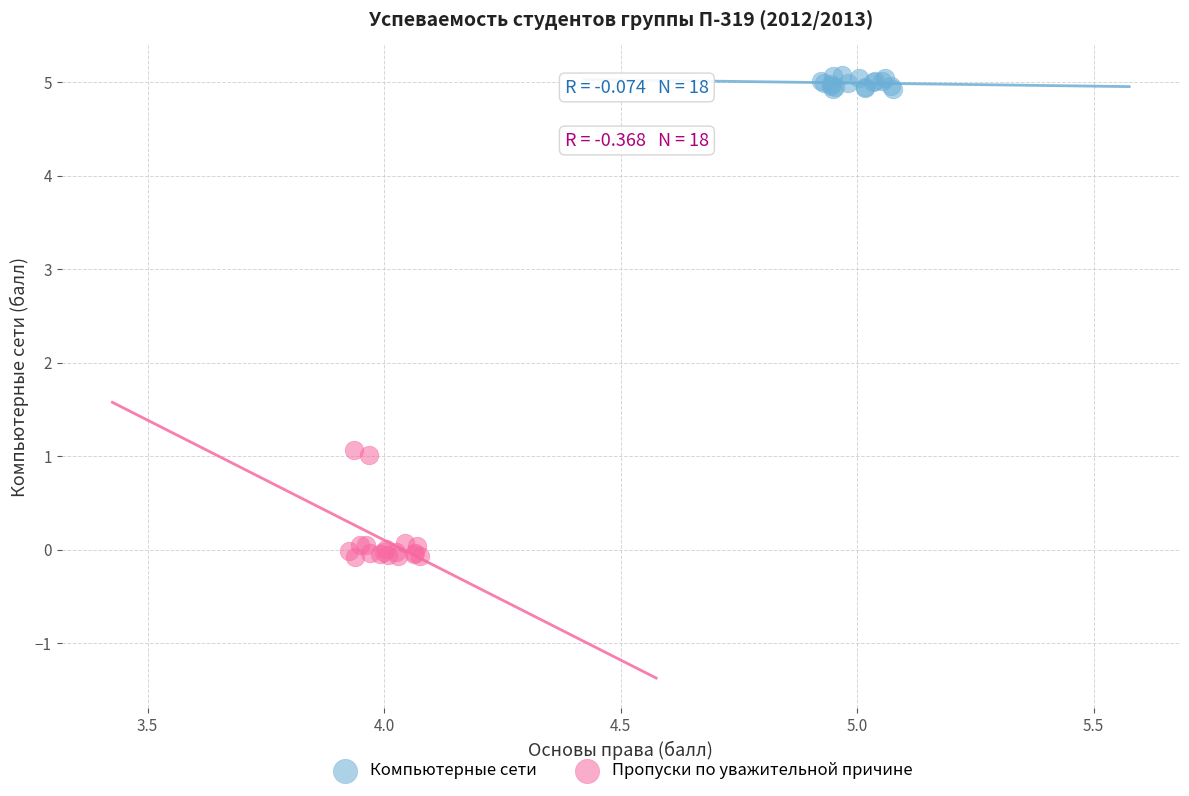

Which series reaches the maximum Y coordinate?

Компьютерные сети